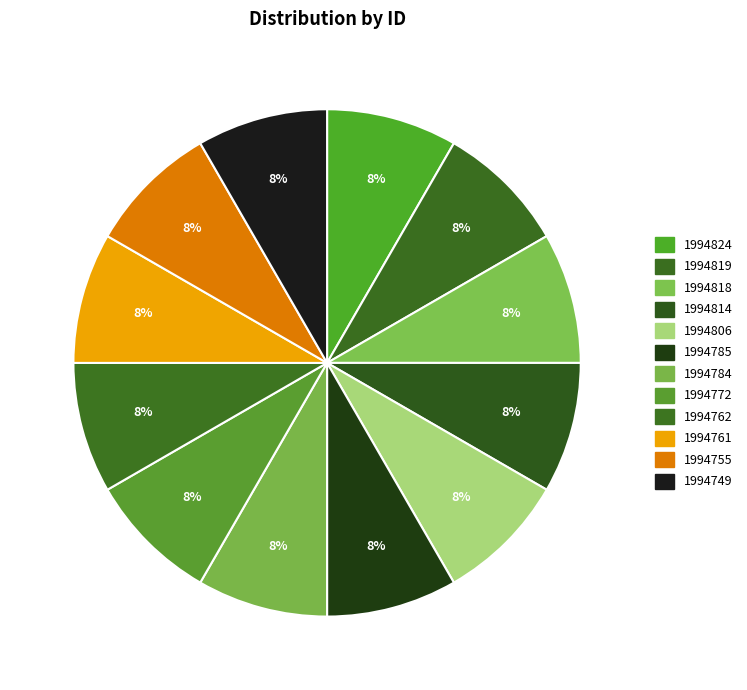

What is the smallest slice in the pie chart?

1994749